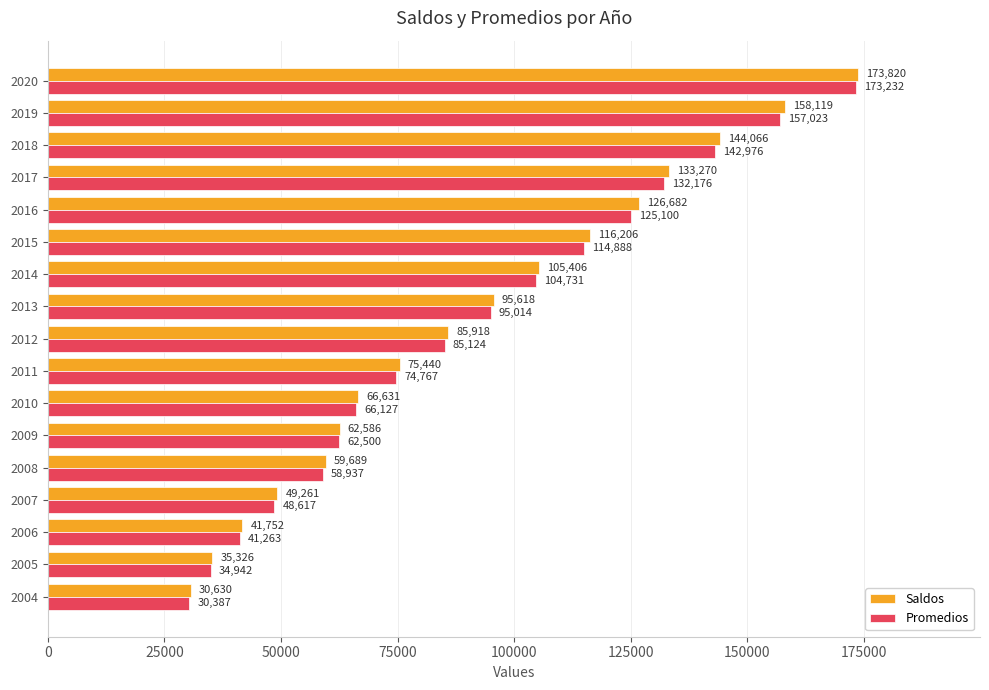

List the labels in order of Saldos value, smallest first.

2004, 2005, 2006, 2007, 2008, 2009, 2010, 2011, 2012, 2013, 2014, 2015, 2016, 2017, 2018, 2019, 2020